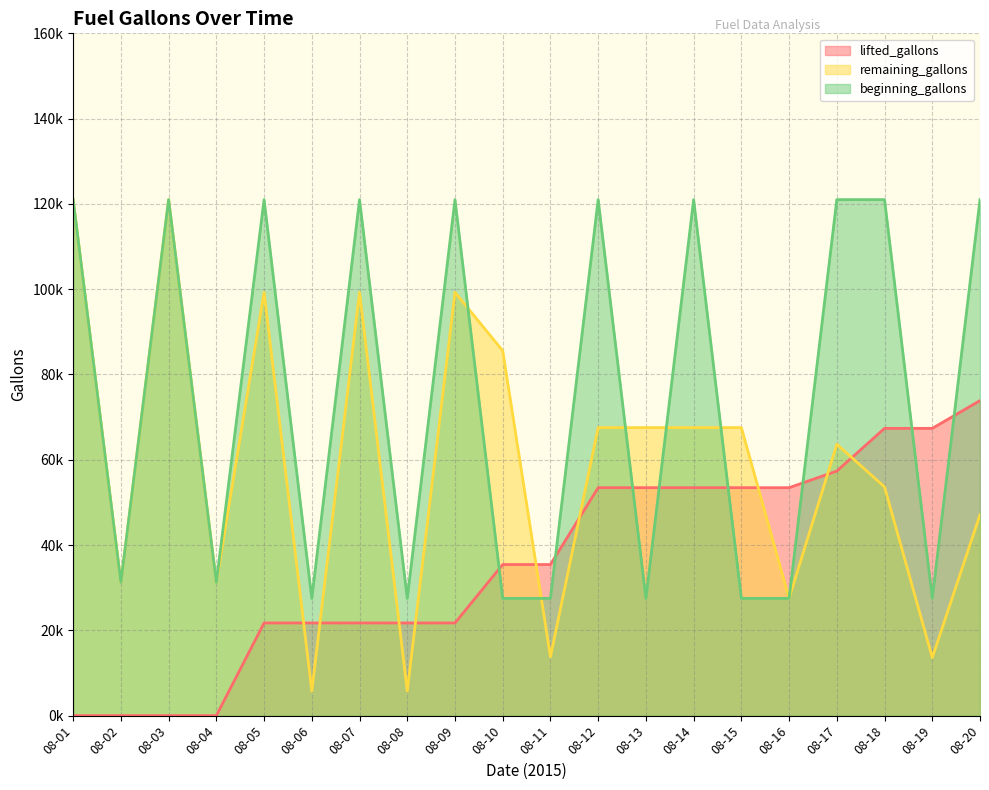

What is the sum of the lifted_gallons values at 08-01 and 08-09?

21.7